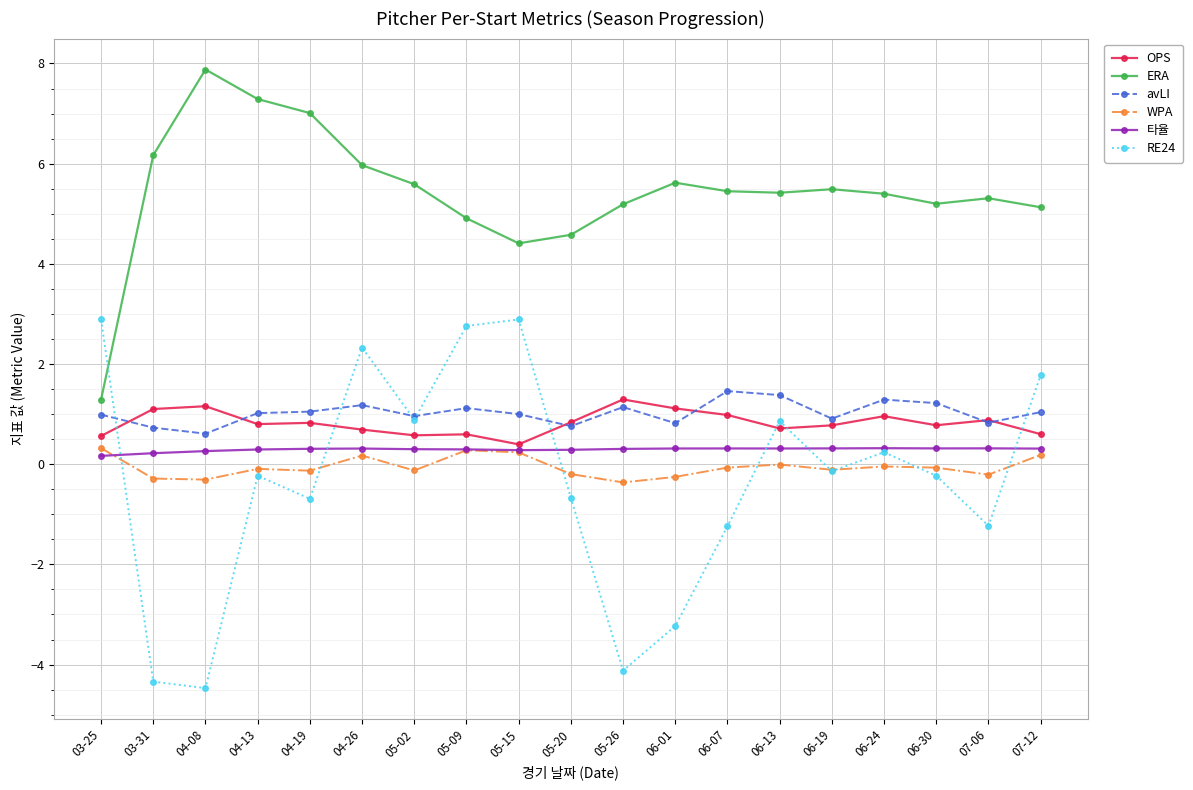

Rank the series at 04-26 from lowest to highest value.

WPA, 타율, OPS, avLI, RE24, ERA